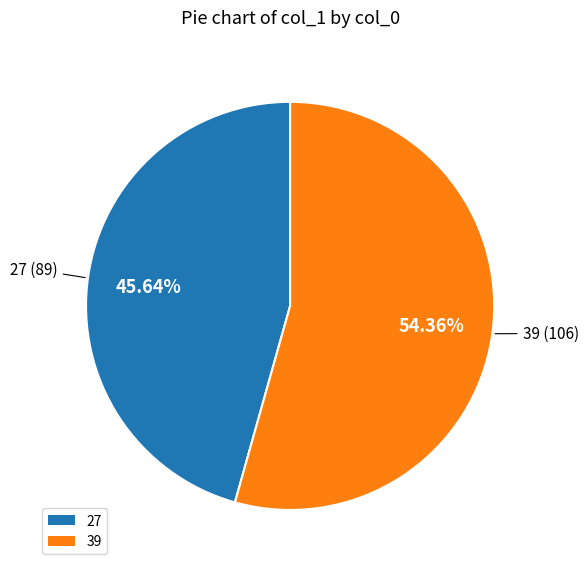

What percentage is the 39 slice, to the nearest percent?

54%